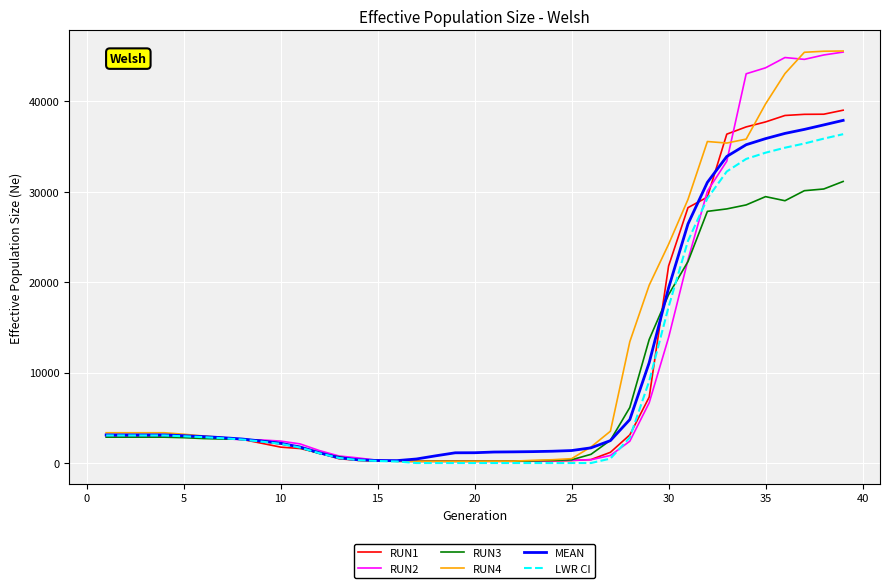

What is the greatest value displayed?

45541.6